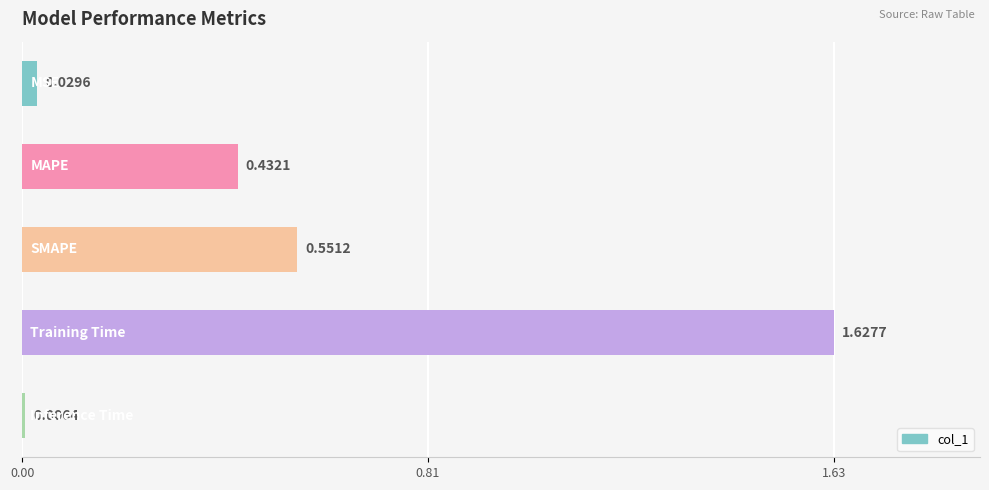

What is the sum of all values?

2.6